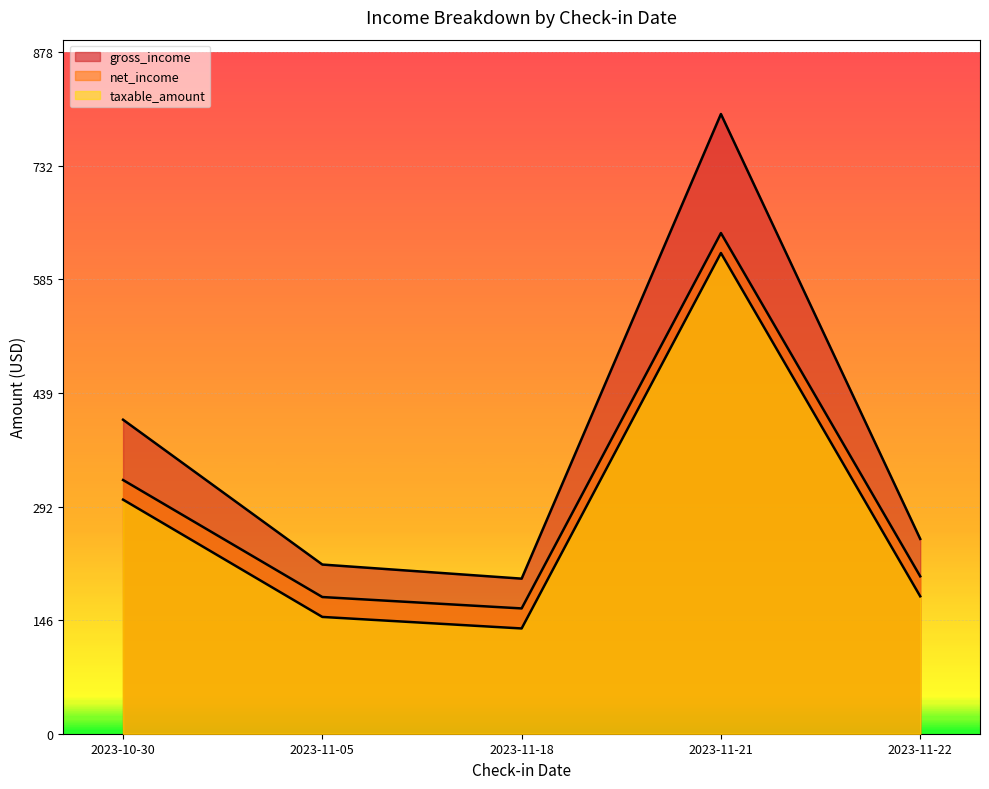

Between 2023-11-05 and 2023-11-21, which series saw the biggest shift?

gross_income